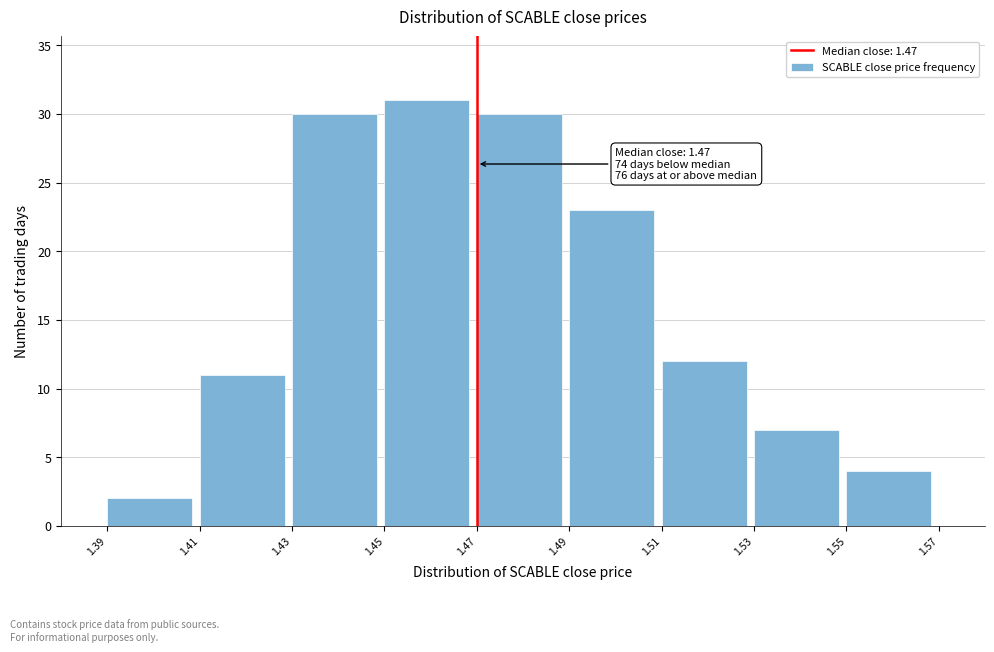

Over which range of the x-axis is the bar tallest?

1.45 to 1.47